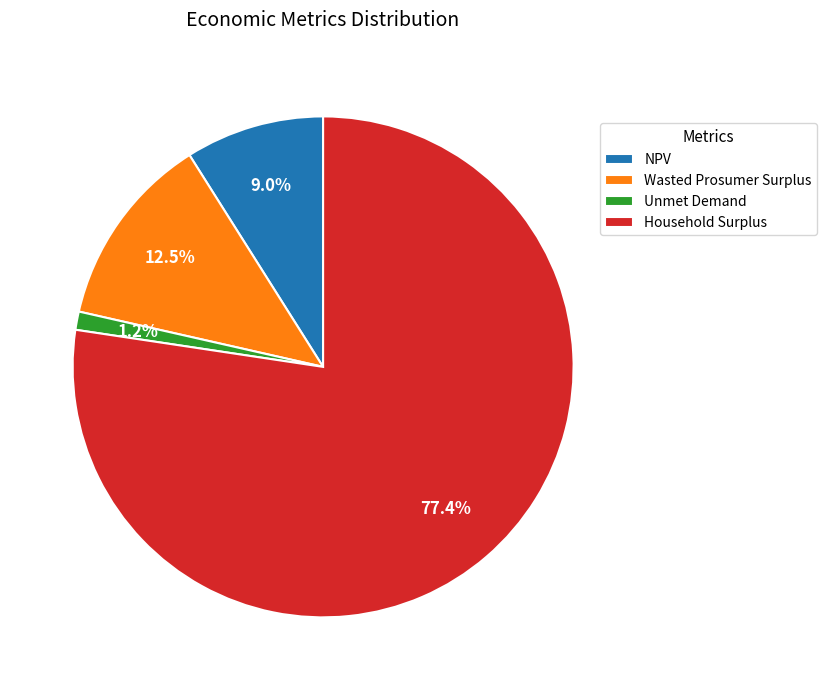

True or false: Wasted Prosumer Surplus accounts for 18% of the total.

False